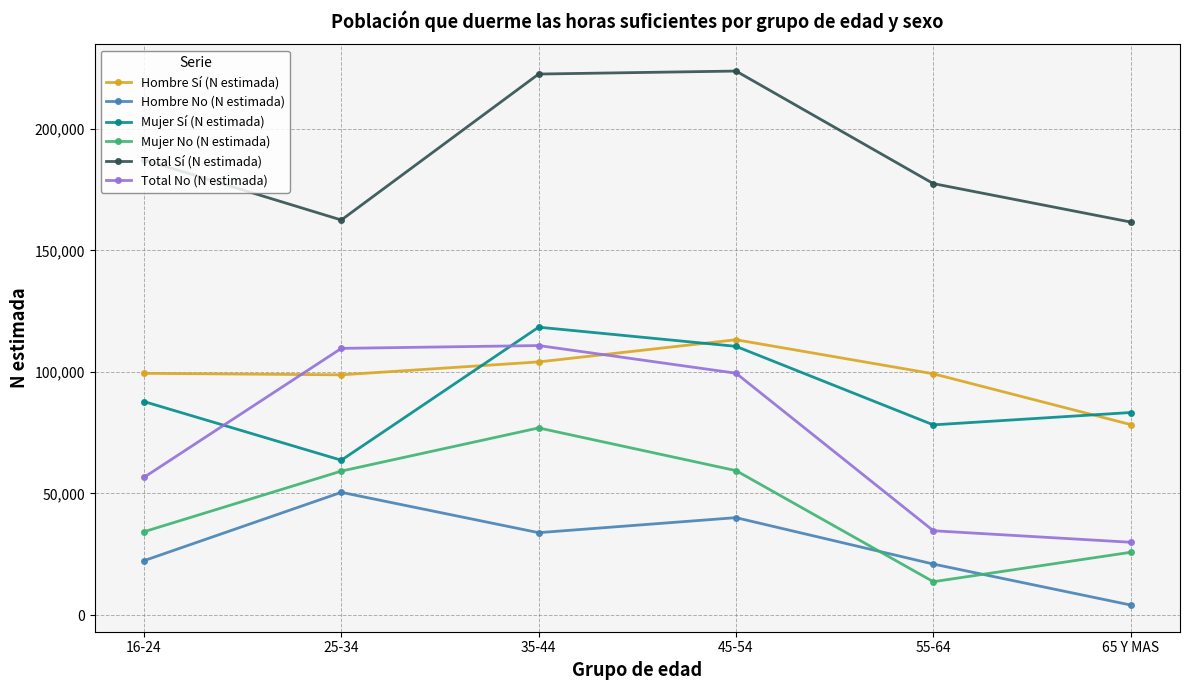

Read the Hombre Sí (N estimada) value at 25-34.

98804